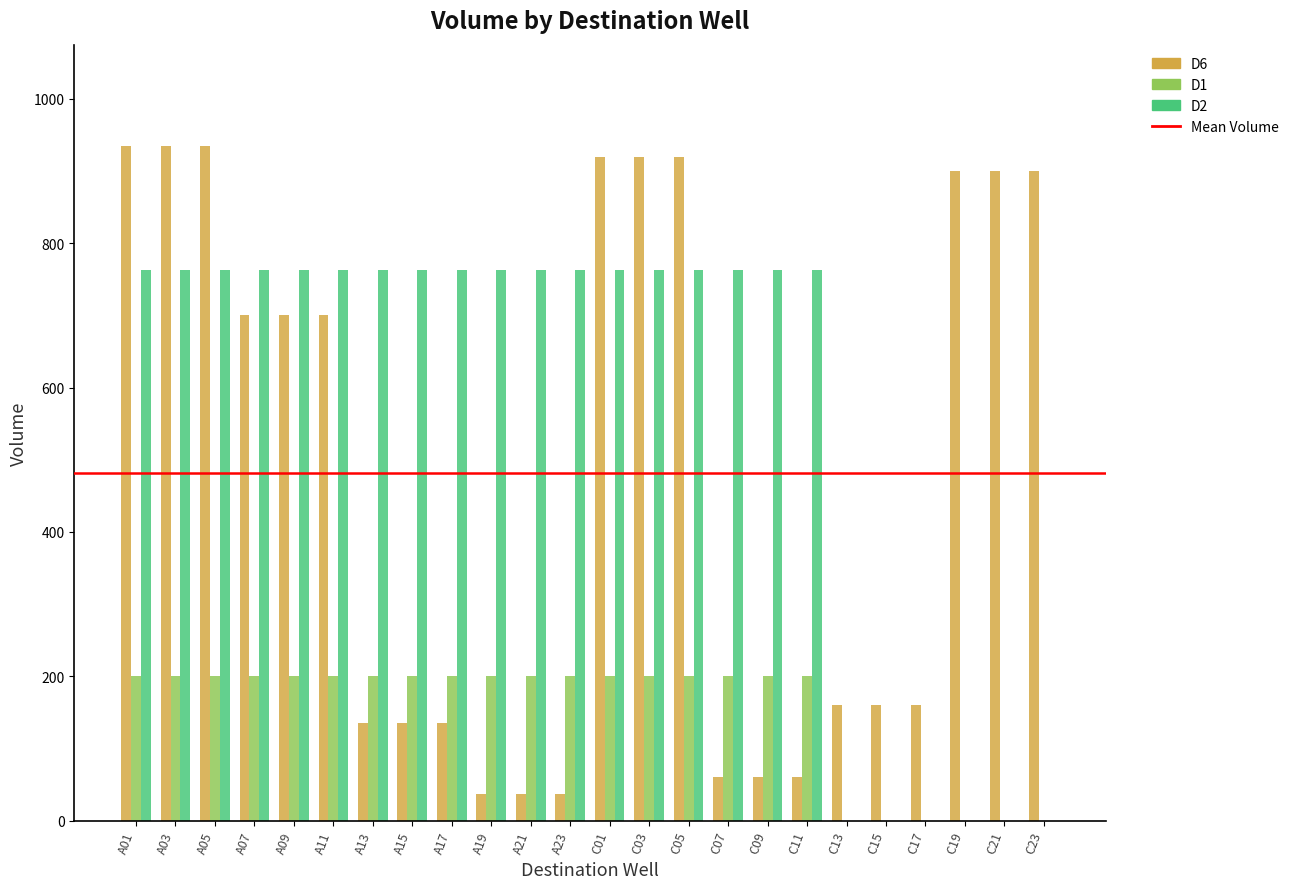

Is the value of D1 at C05 greater than the value of D2 at A03?

No